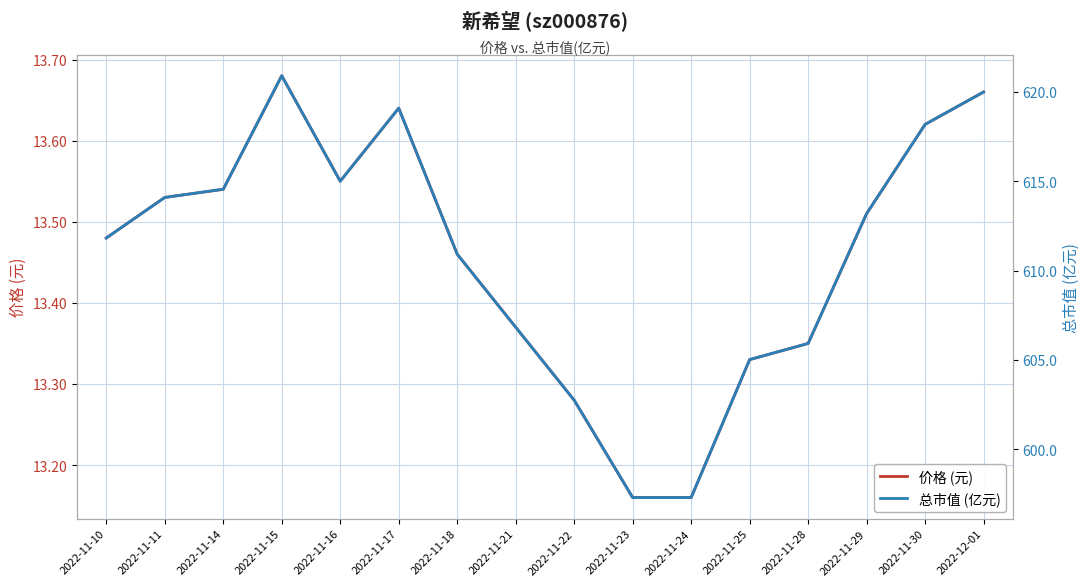

The 价格 (元) series shows 20.3 at 2022-11-15. True or false?

False